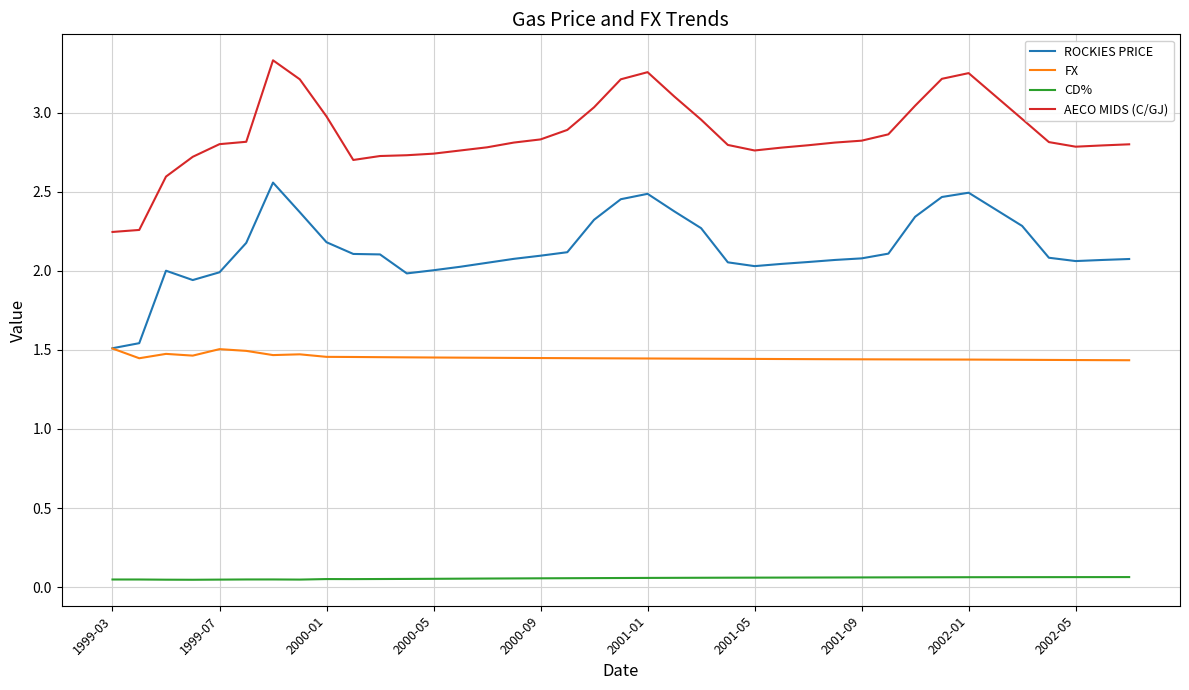

What are all the series names shown in the legend?

ROCKIES PRICE, FX, CD%, AECO MIDS (C/GJ)